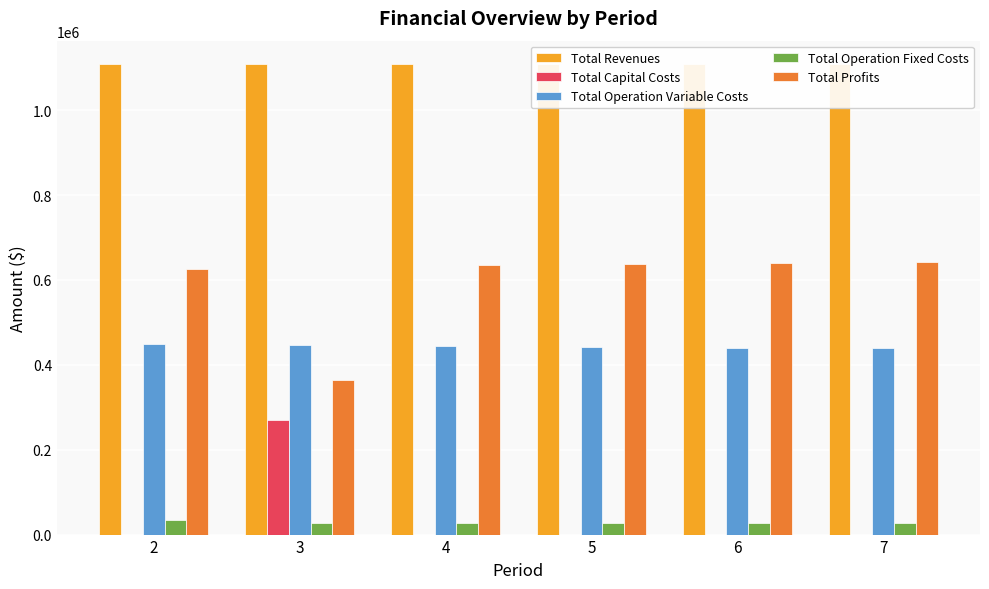

The value of Total Operation Fixed Costs at 6 is 28247.2. True or false?

True